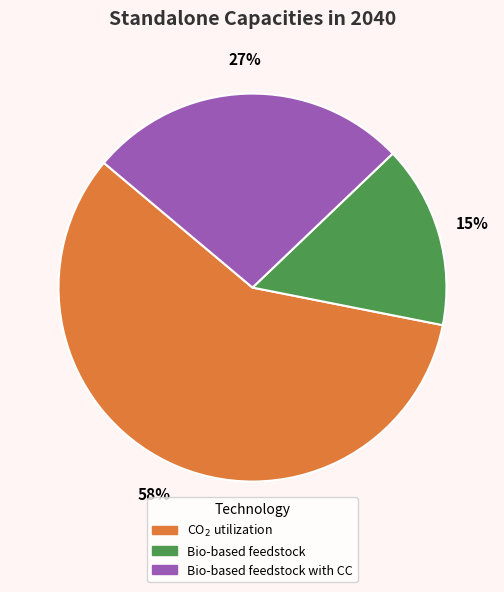

To the nearest percent, what is the average slice percentage?

33%